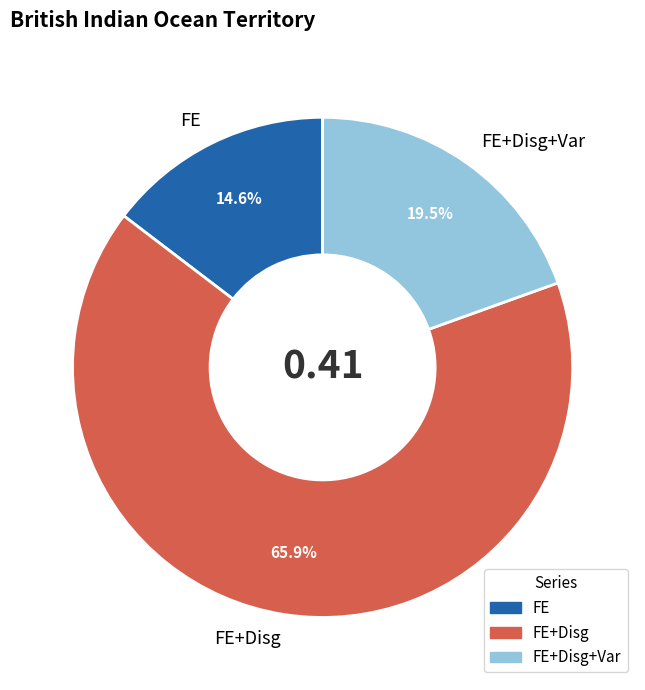

Which category has the biggest portion of the pie?

FE+Disg